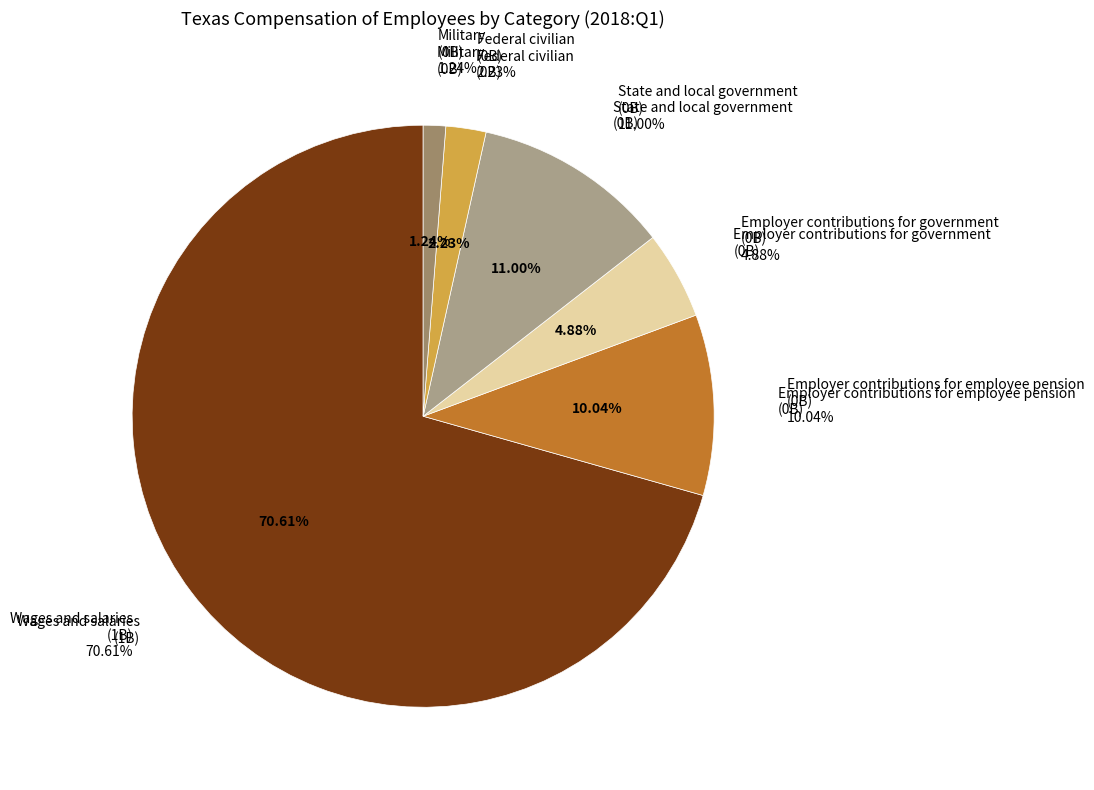

Count the number of slices in the pie.

9